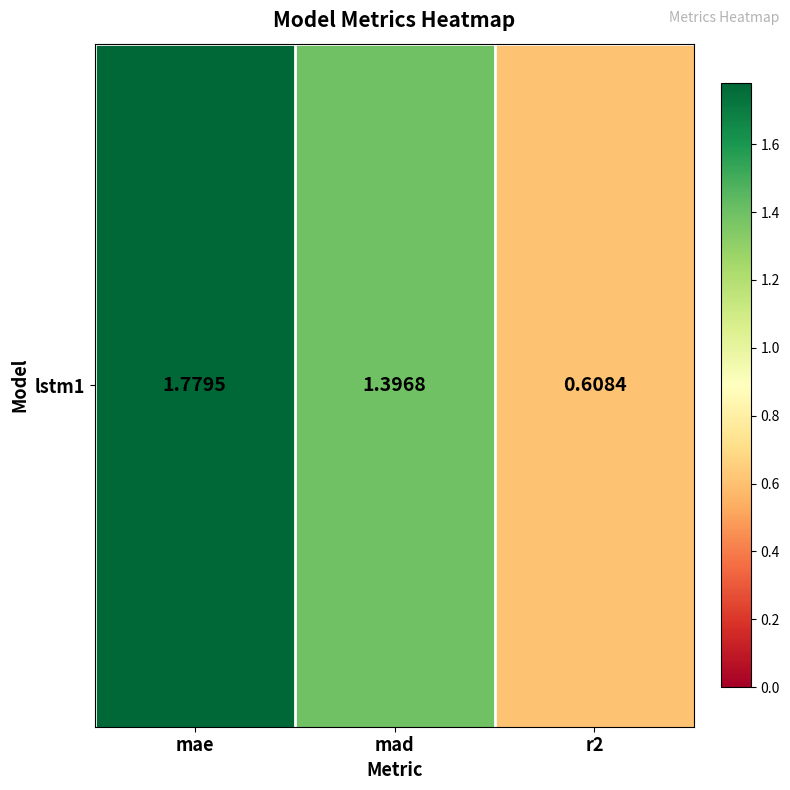

What is the difference between the second highest and minimum values?

0.8